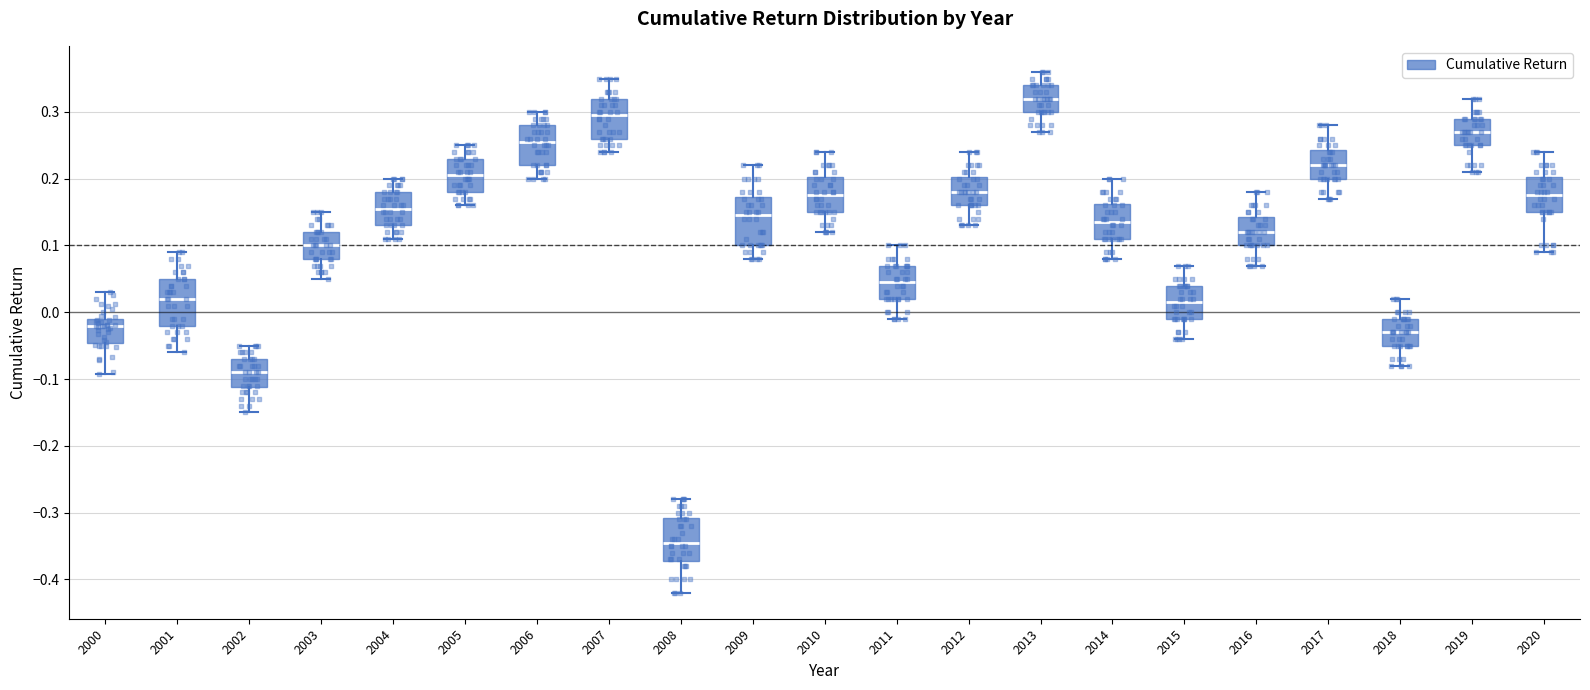

Reading left to right, transcribe this box plot: for each box, give where its median line is, the range the box spans, and where its two whiskers end, as read against the y-axis. The values are not printed on the chart, so give them approximately, as read against the axis.

2000: median -0.02, box -0.05 to -0.01, whiskers -0.09 to 0.03
2001: median 0.02, box -0.02 to 0.05, whiskers -0.06 to 0.09
2002: median -0.09, box -0.11 to -0.07, whiskers -0.15 to -0.05
2003: median 0.10, box 0.08 to 0.12, whiskers 0.05 to 0.15
2004: median 0.16, box 0.13 to 0.18, whiskers 0.11 to 0.20
2005: median 0.21, box 0.18 to 0.23, whiskers 0.16 to 0.25
2006: median 0.26, box 0.22 to 0.28, whiskers 0.20 to 0.30
2007: median 0.30, box 0.26 to 0.32, whiskers 0.24 to 0.35
2008: median -0.34, box -0.37 to -0.31, whiskers -0.42 to -0.28
2009: median 0.15, box 0.10 to 0.17, whiskers 0.08 to 0.22
2010: median 0.18, box 0.15 to 0.20, whiskers 0.12 to 0.24
2011: median 0.05, box 0.02 to 0.07, whiskers -0.01 to 0.10
2012: median 0.18, box 0.16 to 0.20, whiskers 0.13 to 0.24
2013: median 0.32, box 0.30 to 0.34, whiskers 0.27 to 0.36
2014: median 0.14, box 0.11 to 0.16, whiskers 0.08 to 0.20
2015: median 0.02, box -0.01 to 0.04, whiskers -0.04 to 0.07
2016: median 0.12, box 0.10 to 0.14, whiskers 0.07 to 0.18
2017: median 0.22, box 0.20 to 0.24, whiskers 0.17 to 0.28
2018: median -0.03, box -0.05 to -0.01, whiskers -0.08 to 0.02
2019: median 0.27, box 0.25 to 0.29, whiskers 0.21 to 0.32
2020: median 0.18, box 0.15 to 0.20, whiskers 0.09 to 0.24